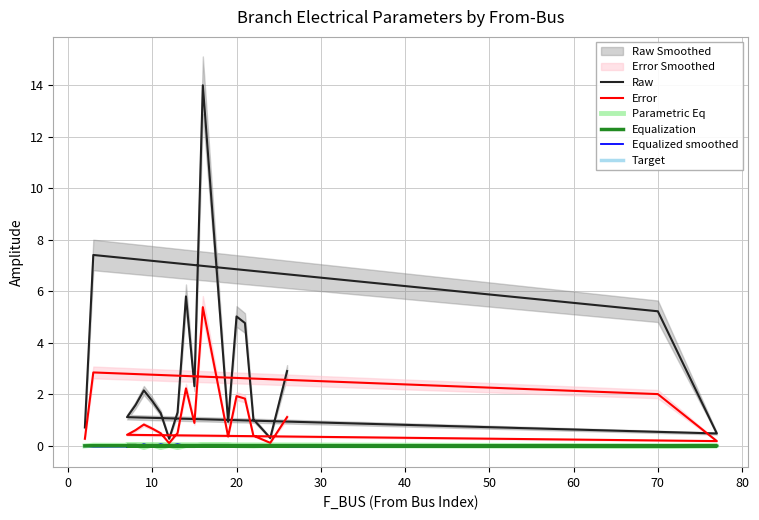

Reading right to left, list all the values displayed in this chart.

Raw: 2.9	0.3	1.0	4.8	5.0	0.9	14.0	2.3	5.8	1.3	0.3	1.3	1.7	2.2	1.6	1.1	0.5	5.2	7.4	0.7
Error: 1.1	0.1	0.4	1.8	1.9	0.4	5.4	0.9	2.2	0.5	0.1	0.5	0.7	0.8	0.6	0.4	0.2	2.0	2.8	0.3
Parametric Eq: 0.0	0.0	-0.0	0.0	0.0	0.0	0.0	0.0	0.0	-0.1	0.0	-0.1	0.0	-0.1	0.0	0.0	0.0	-0.0	0.0	-0.0
Equalization: 0.0	0.0	-0.0	0.0	0.0	0.0	0.0	0.0	0.0	-0.0	0.0	-0.0	0.0	-0.0	0.0	0.0	0.0	-0.0	0.0	-0.0
Equalized smoothed: -0.0	-0.0	0.0	-0.0	-0.0	-0.0	-0.0	-0.0	-0.0	0.1	-0.0	0.1	-0.0	0.1	-0.0	-0.0	-0.0	0.0	-0.0	0.0
Target: -0.0	-0.0	0.0	-0.0	-0.0	-0.0	-0.0	-0.0	-0.0	0.0	-0.0	0.0	-0.0	0.0	-0.0	-0.0	-0.0	0.0	-0.0	0.0